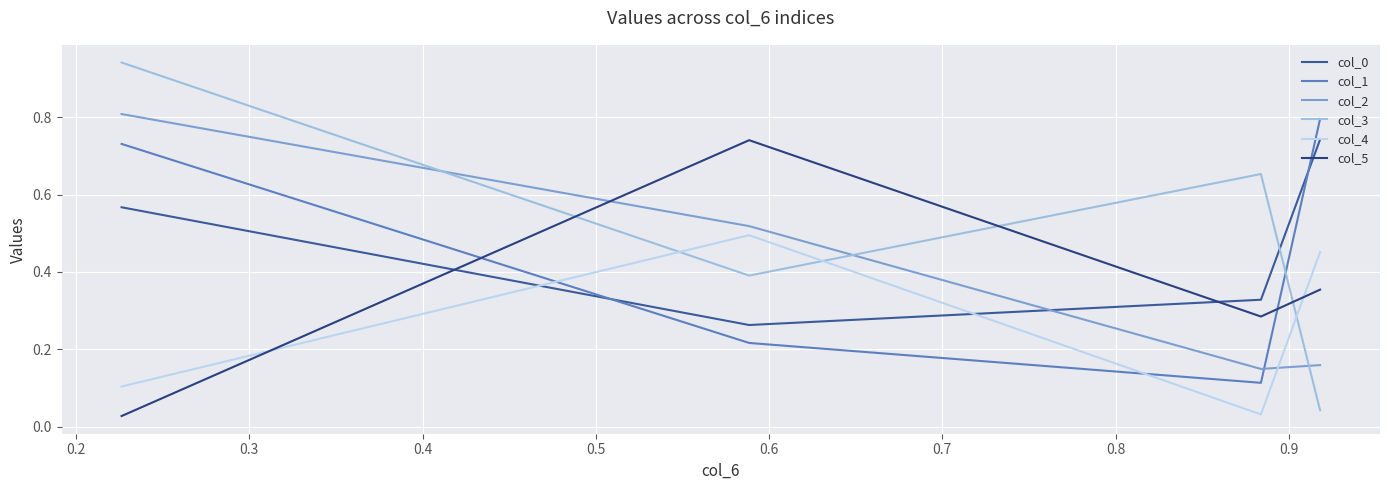

What is the minimum value for col_0?

0.3